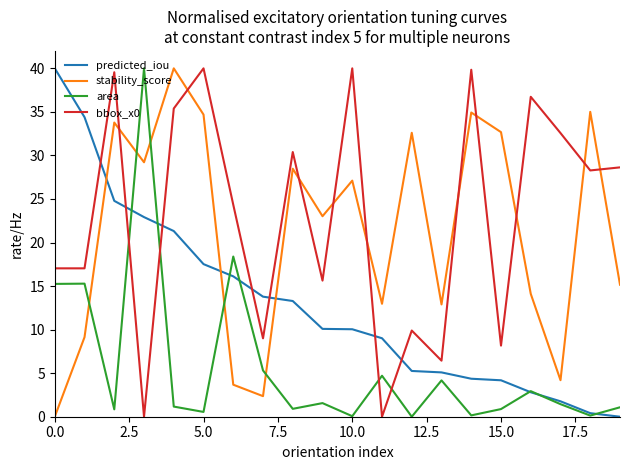

Which series ends up on top after the final intersection of stability_score and area?

stability_score